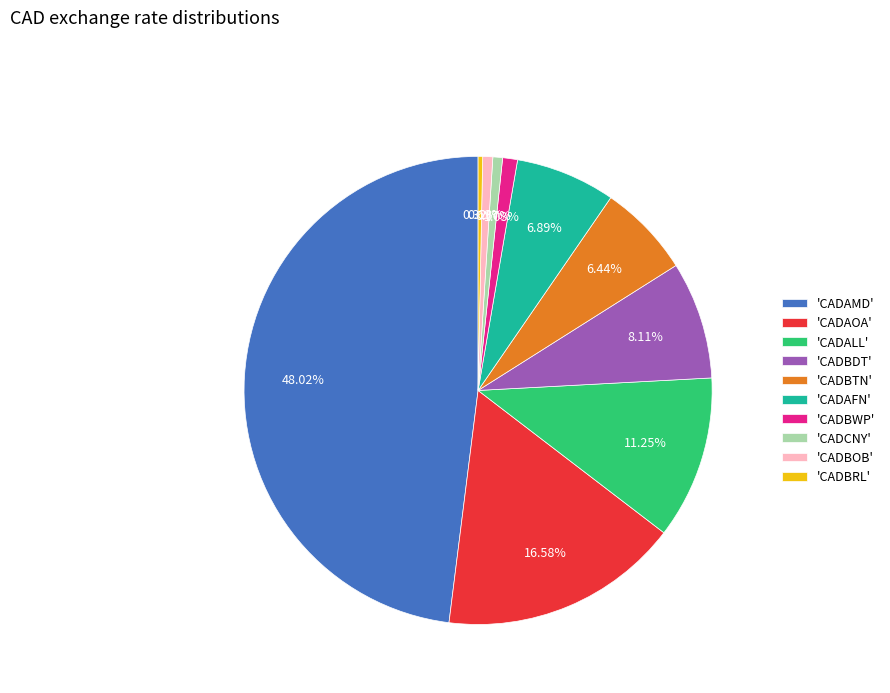

Between 'CADAMD' and 'CADBTN', which is larger?

'CADAMD'